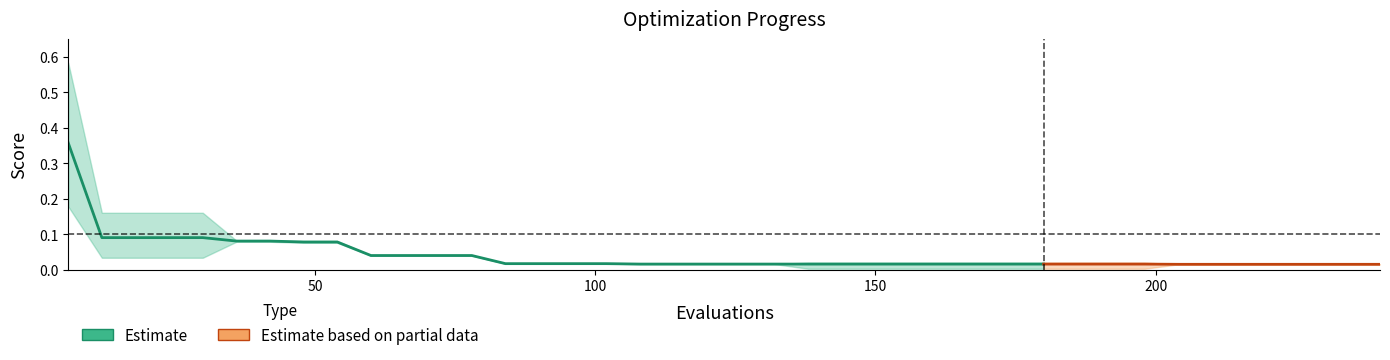

At which category is the sum across all series the highest?

6